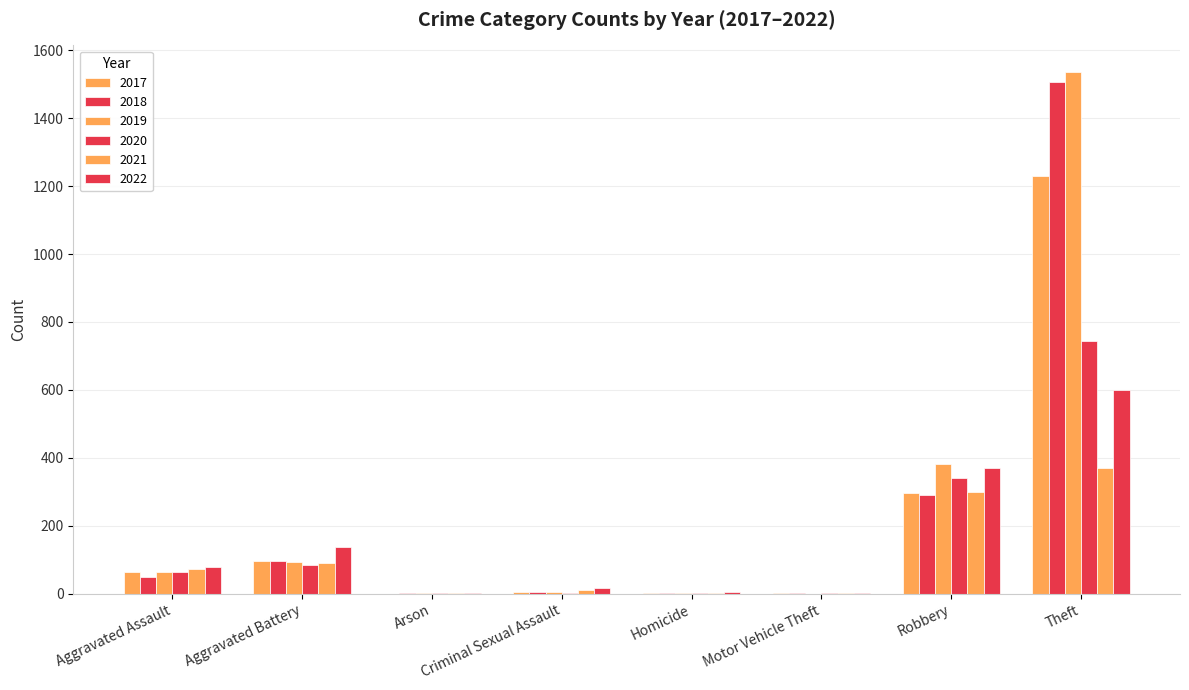

Reading left to right, extract all data points from this chart.

2021: Aggravated Assault=72	Aggravated Battery=90	Arson=1	Criminal Sexual Assault=11	Homicide=3	Motor Vehicle Theft=1	Robbery=299	Theft=370	Total=848
2022: Aggravated Assault=80	Aggravated Battery=137	Arson=3	Criminal Sexual Assault=16	Homicide=4	Motor Vehicle Theft=2	Robbery=370	Theft=601	Total=1213
2017: Aggravated Assault=64	Aggravated Battery=96	Arson=0	Criminal Sexual Assault=5	Homicide=1	Motor Vehicle Theft=1	Robbery=297	Theft=1229	Total=1694
2018: Aggravated Assault=49	Aggravated Battery=98	Arson=1	Criminal Sexual Assault=6	Homicide=1	Motor Vehicle Theft=1	Robbery=292	Theft=1505	Total=1953
2019: Aggravated Assault=63	Aggravated Battery=93	Arson=1	Criminal Sexual Assault=4	Homicide=1	Motor Vehicle Theft=0	Robbery=383	Theft=1537	Total=2083
2020: Aggravated Assault=65	Aggravated Battery=84	Arson=1	Criminal Sexual Assault=1	Homicide=2	Motor Vehicle Theft=2	Robbery=340	Theft=745	Total=1240